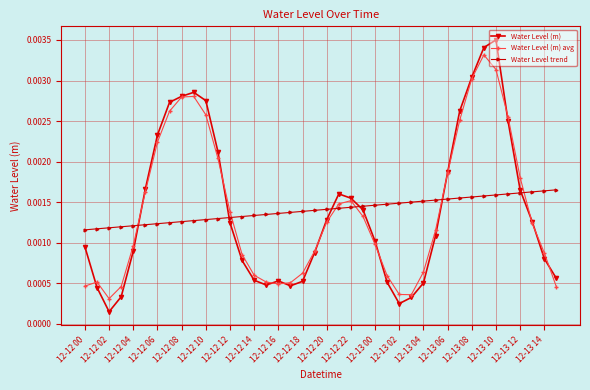

Which series has the largest range (max minus min)?

Water Level (m)